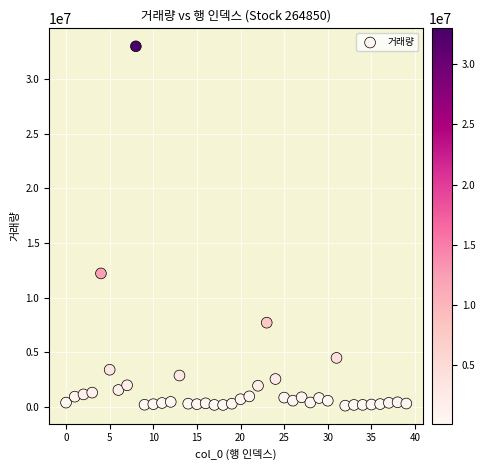

What Y value in the scatter plot is closest to 16551227?

12205857